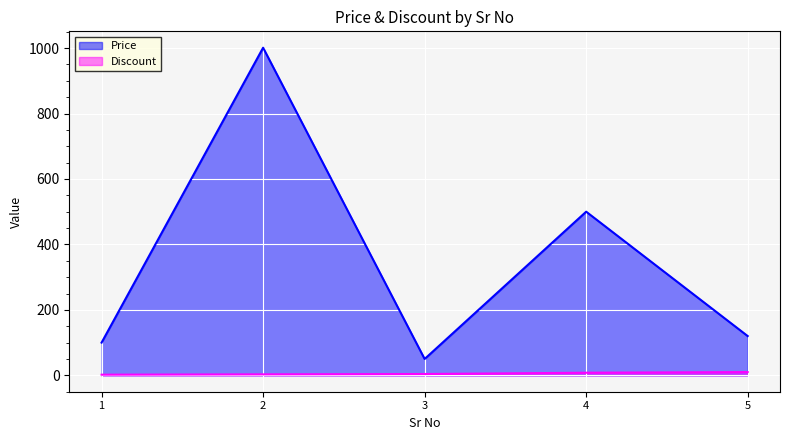

List the series in order of their peak value, lowest first.

Discount, Price